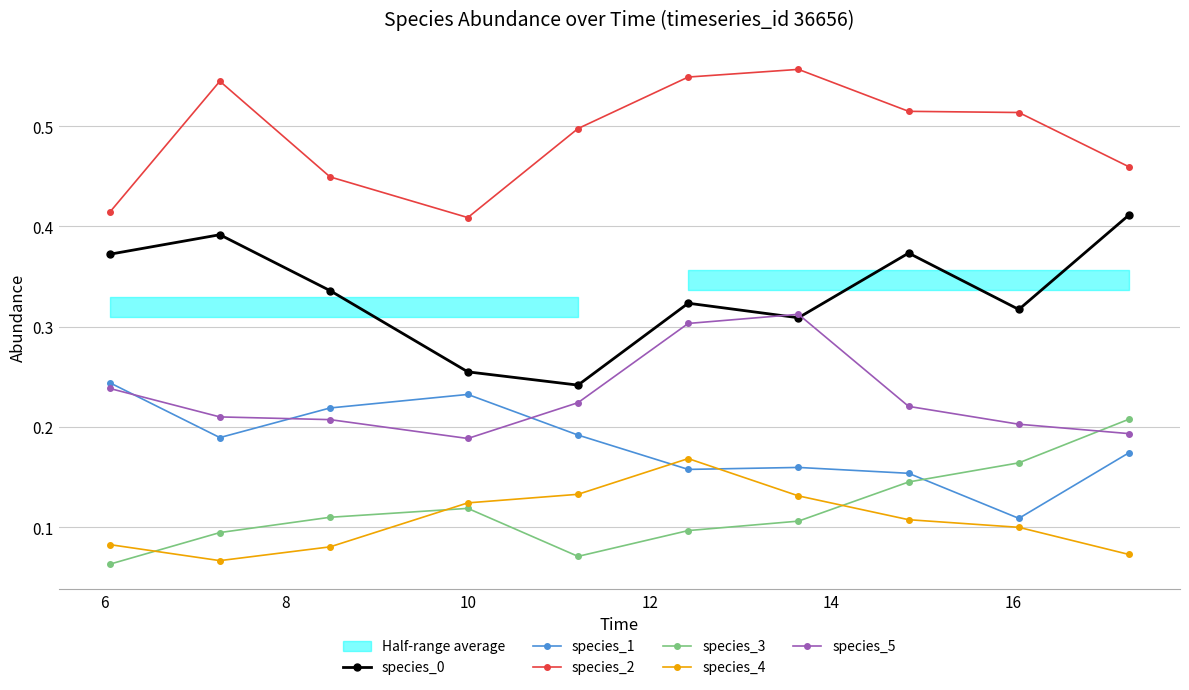

What is the label of the 8th point from the right?

8